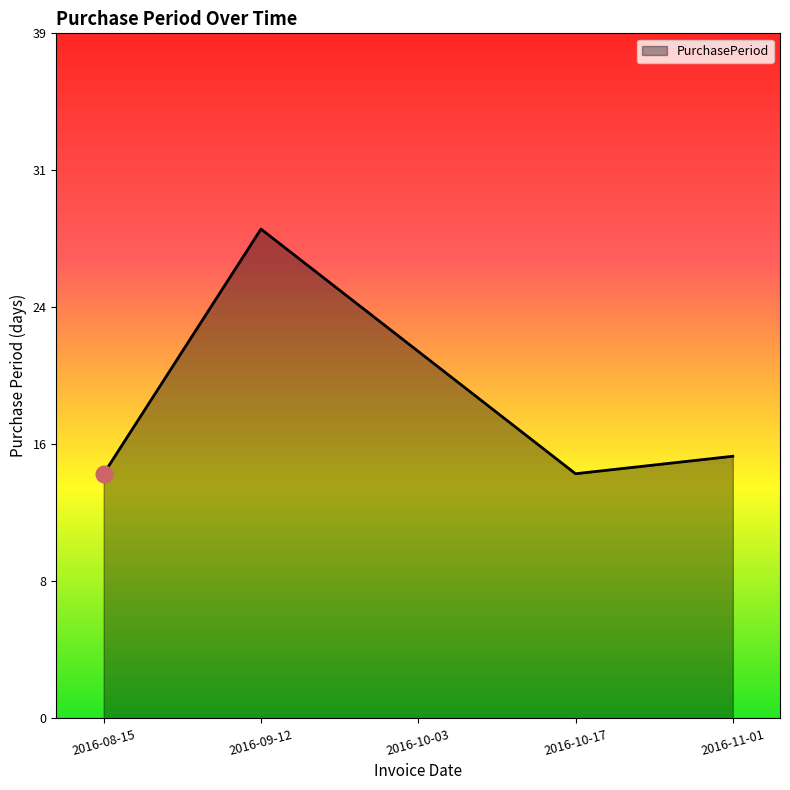

What is the label of the 2nd point from the left?

2016-09-12